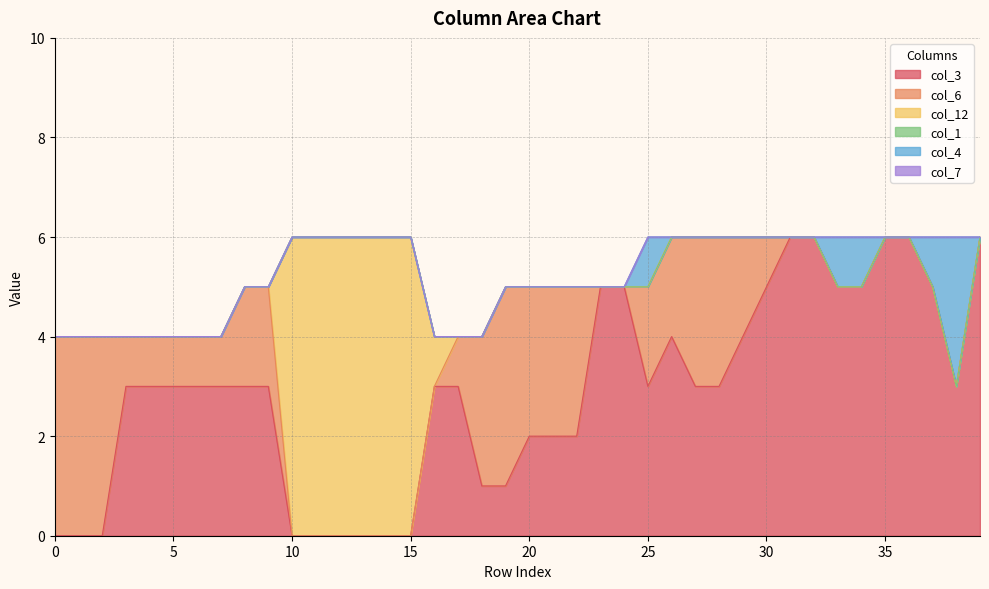

At which category does the chart reach its peak across all series?

31